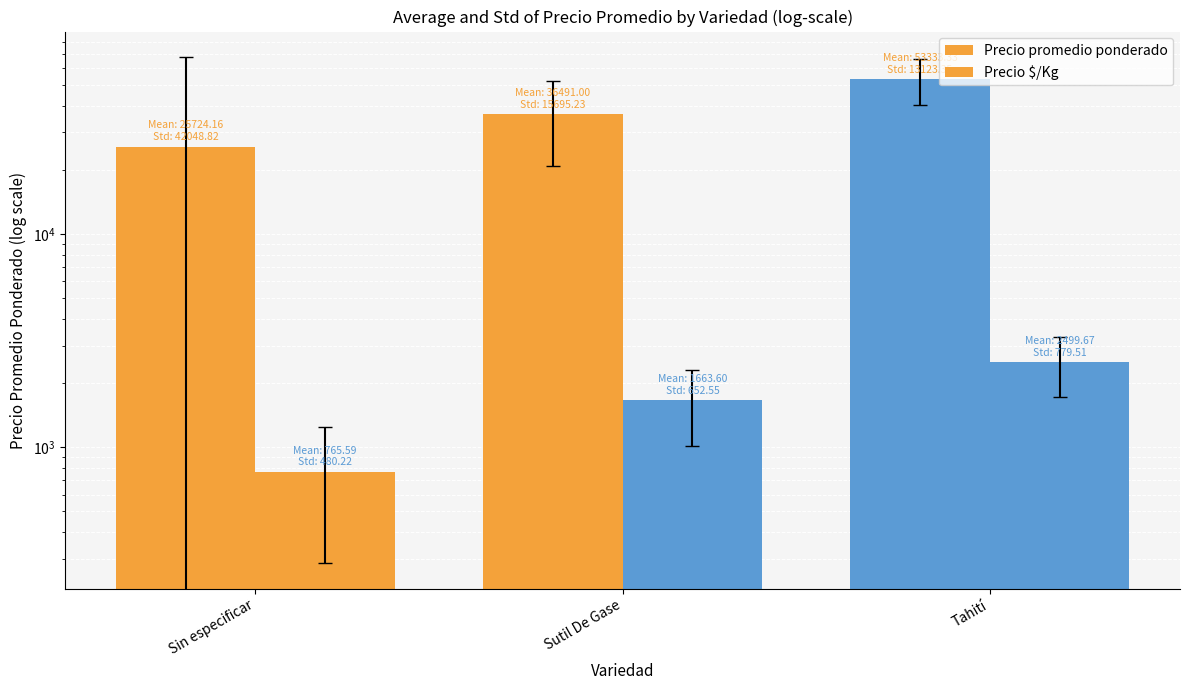

What is the sum of all Precio $/Kg values?

4928.9